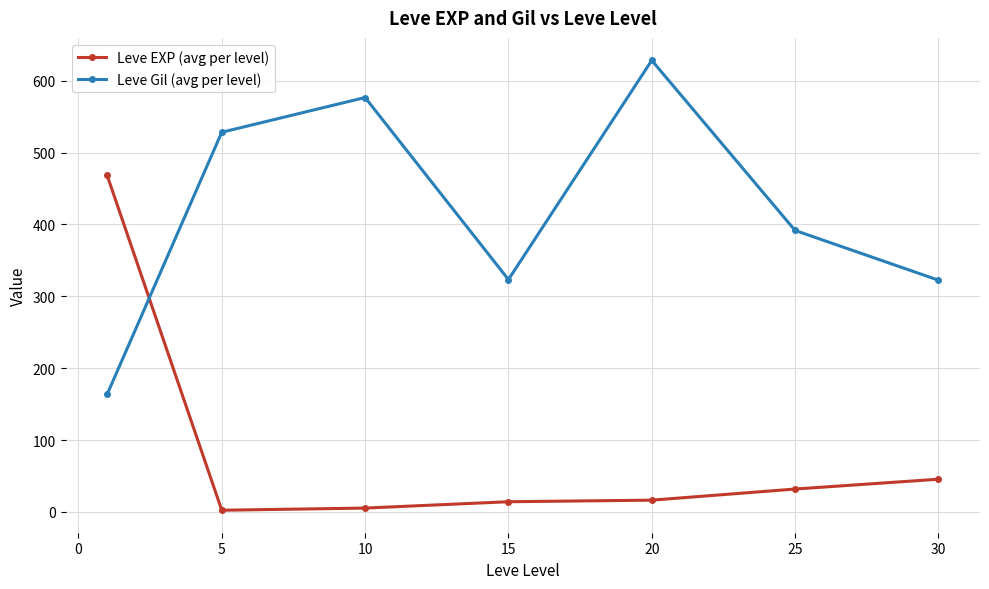

Count the number of categories in the chart.

7